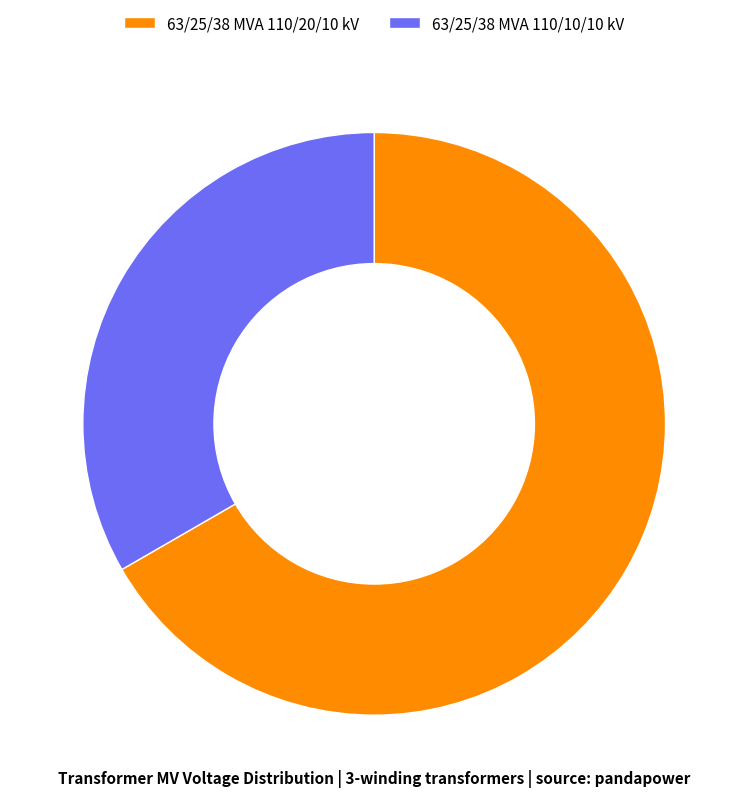

Which slice is the largest?

63/25/38 MVA 110/20/10 kV